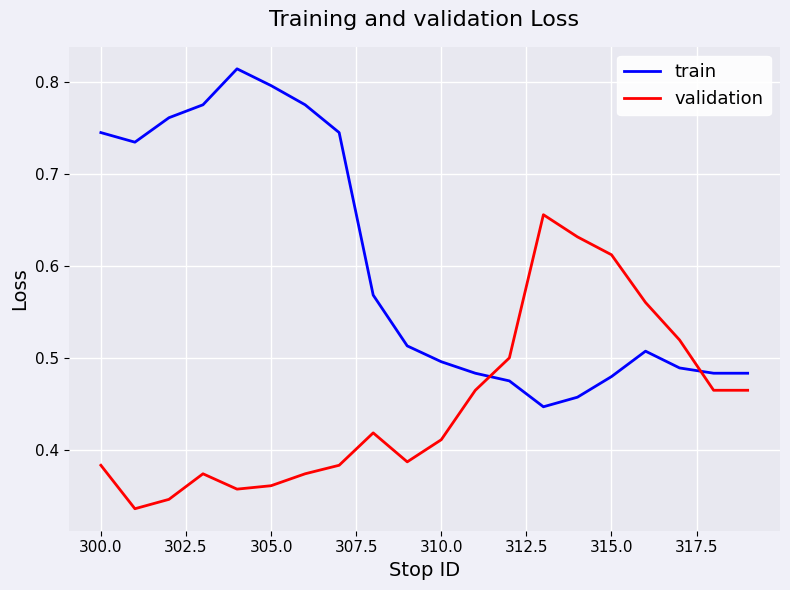

Which series has the widest spread of values?

train